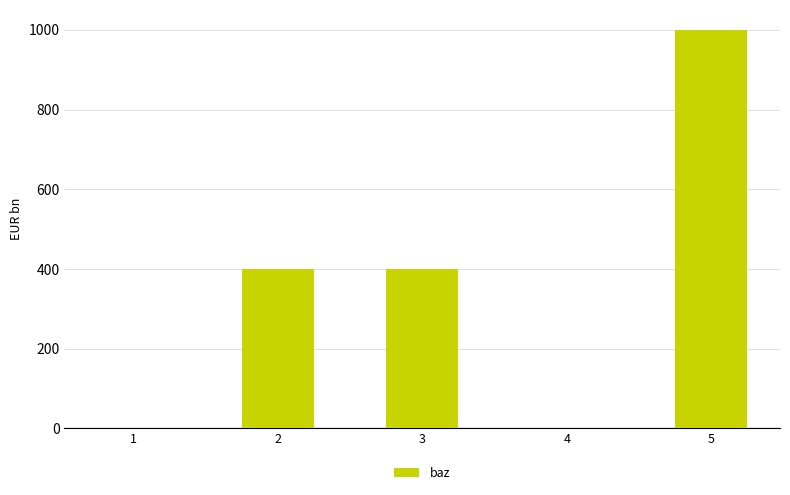

The value at 3 is 400. True or false?

True